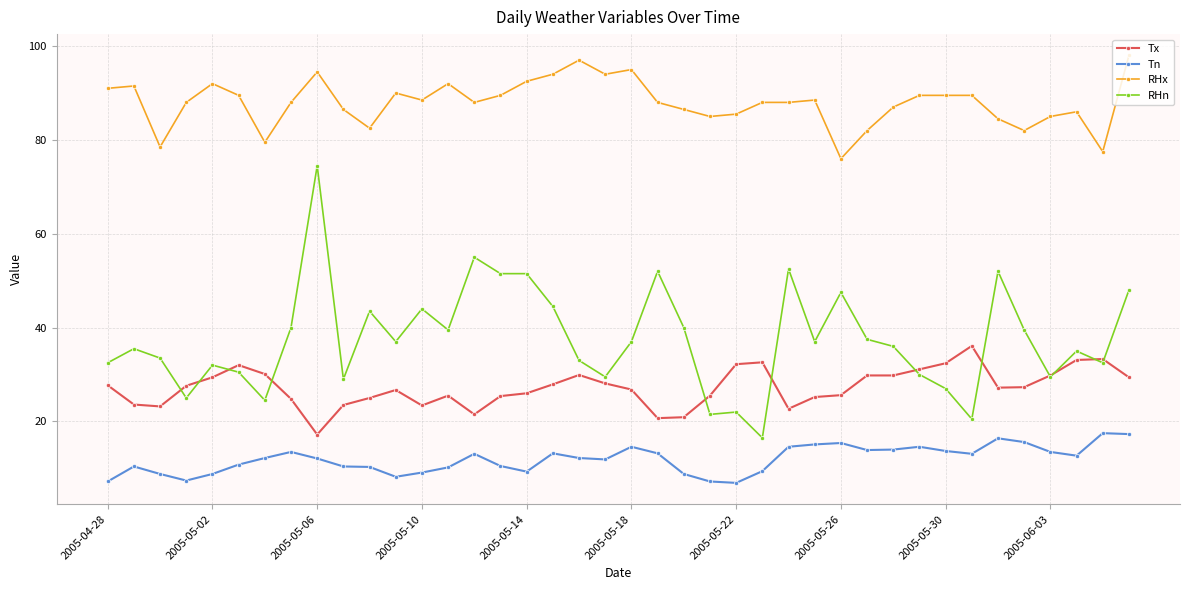

What is the value of the RHx point at the 24th from the left?

85.0